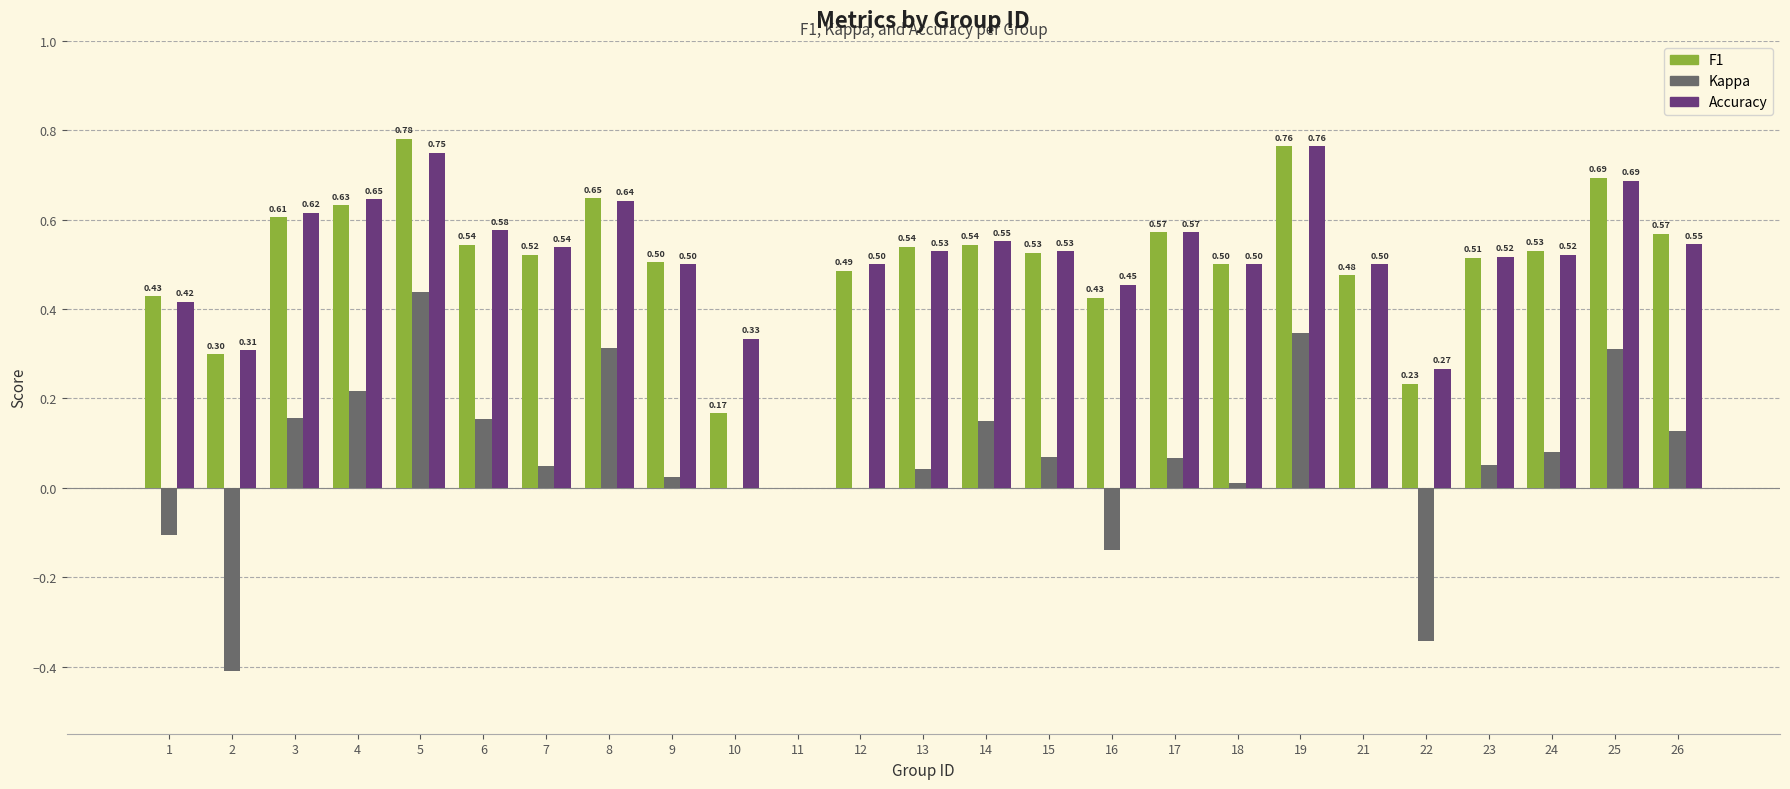

Which series has the largest total across all categories?

Accuracy